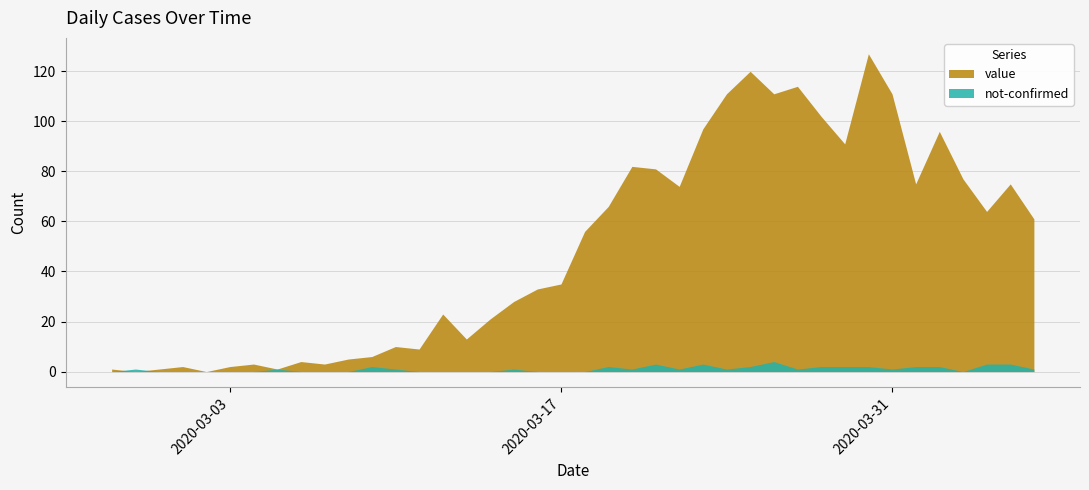

What is the label of the 40th point from the left?

2020-04-06